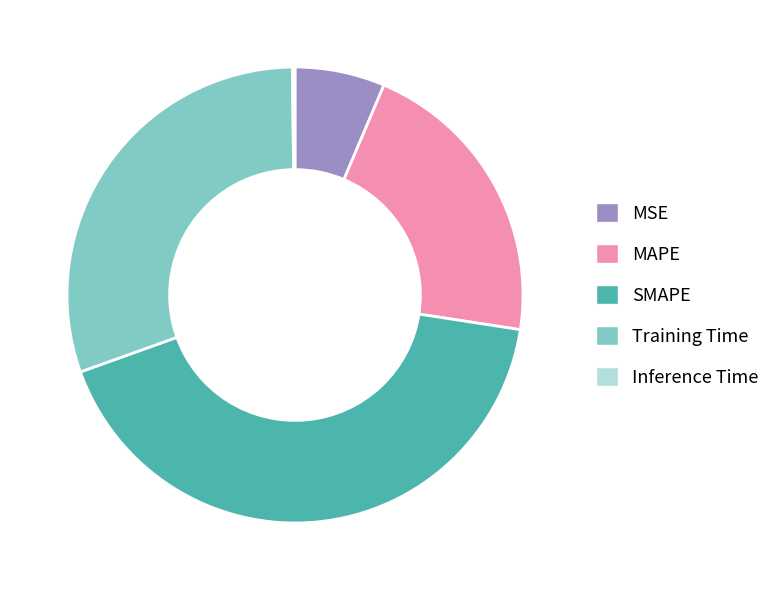

Does any single category account for the majority?

No